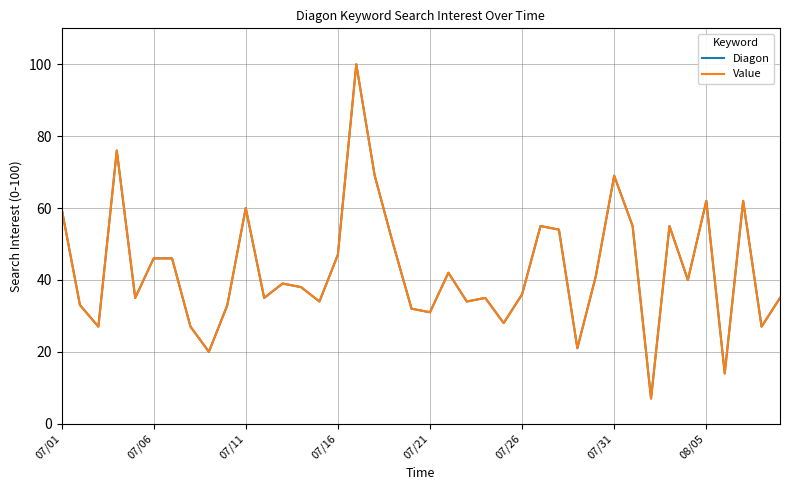

Reading right to left, what are all the values shown in this chart?

Diagon: 35	27	62	14	62	40	55	7	55	69	41	21	54	55	36	28	35	34	42	31	32	50	69	100	47	34	38	39	35	60	33	20	27	46	46	35	76	27	33	60
Value: 35	27	62	14	62	40	55	7	55	69	41	21	54	55	36	28	35	34	42	31	32	50	69	100	47	34	38	39	35	60	33	20	27	46	46	35	76	27	33	60